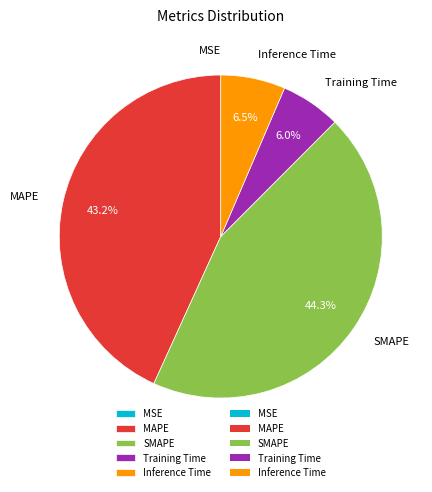

Is there any slice that represents more than half of the pie?

No